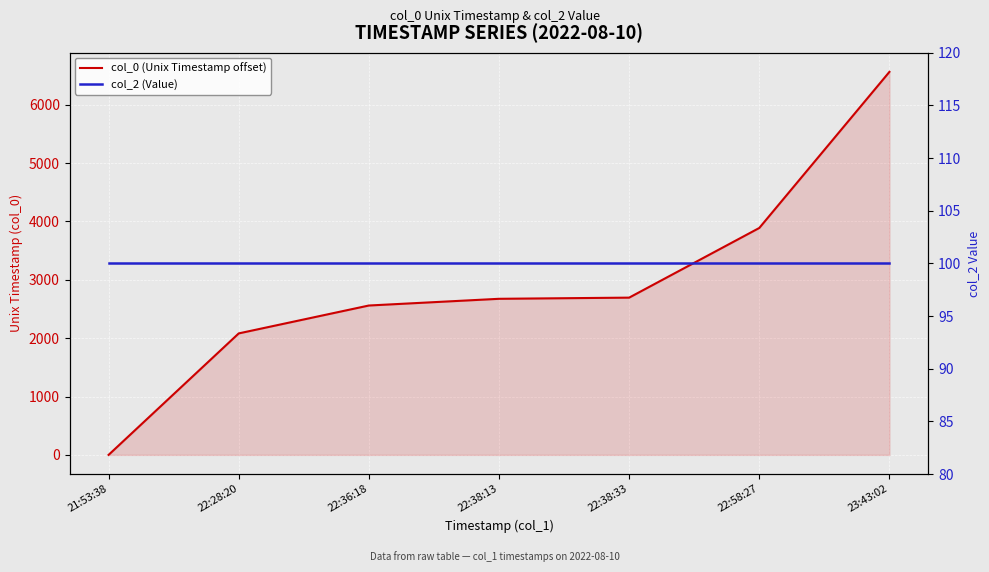

What position from the left is 21:53:38?

1